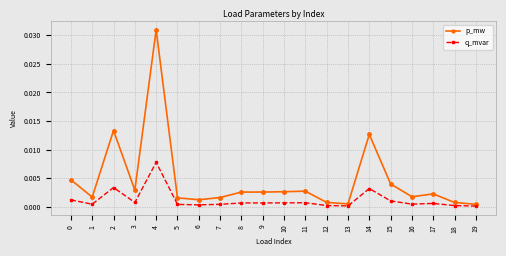

Which series has the widest spread of values?

p_mw